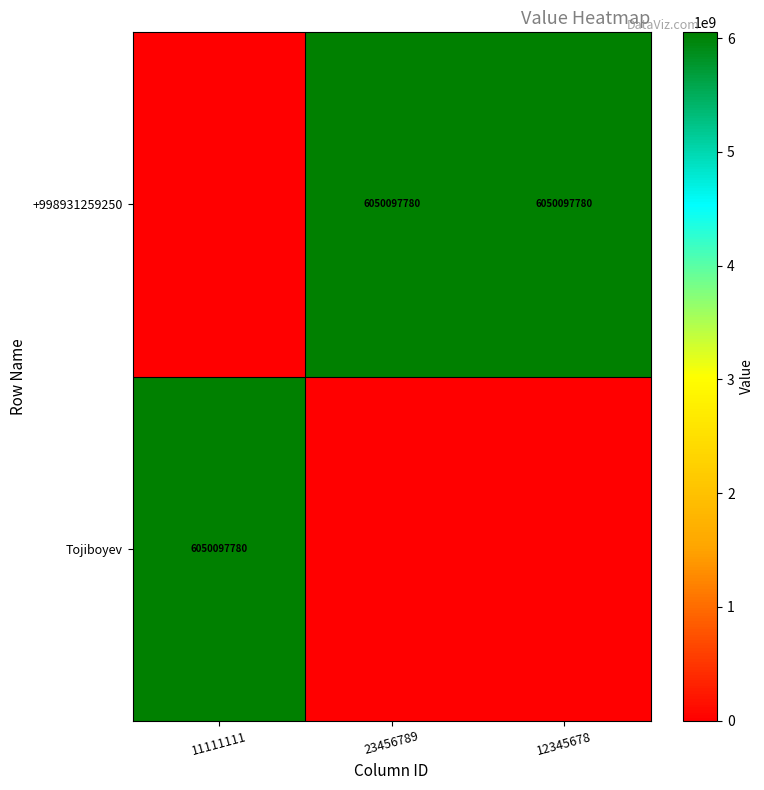

What is the sum of the +998931259250 values at 12345678 and 23456789?

12100195560